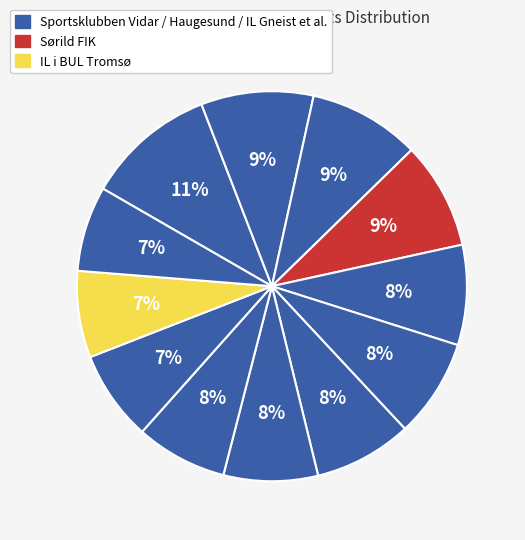

Which category has the biggest portion of the pie?

Sportsklubben Vidar